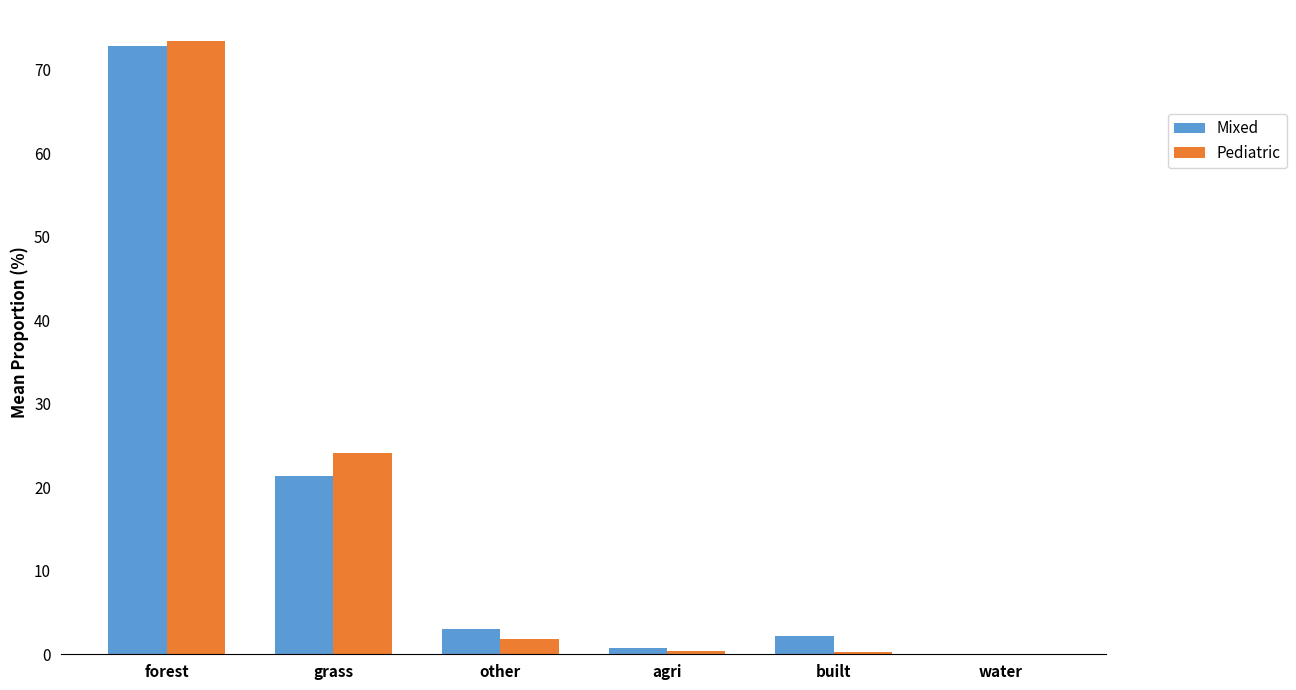

What is the total value across all series at other?

4.8